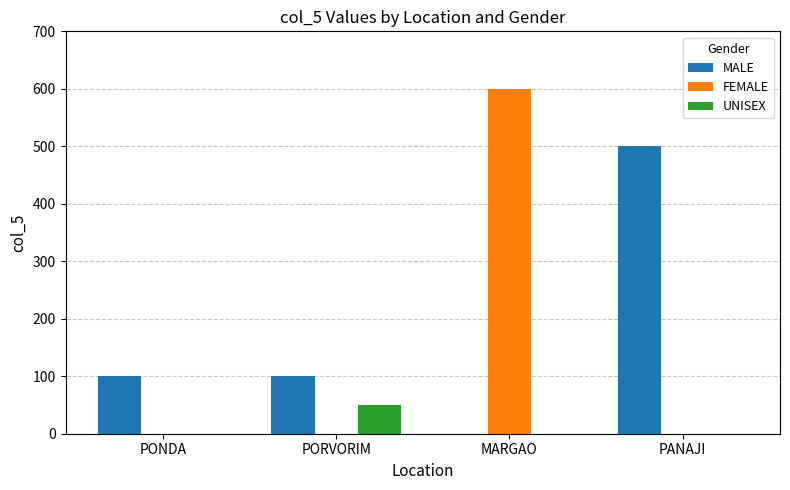

What is the maximum value for UNISEX?

50